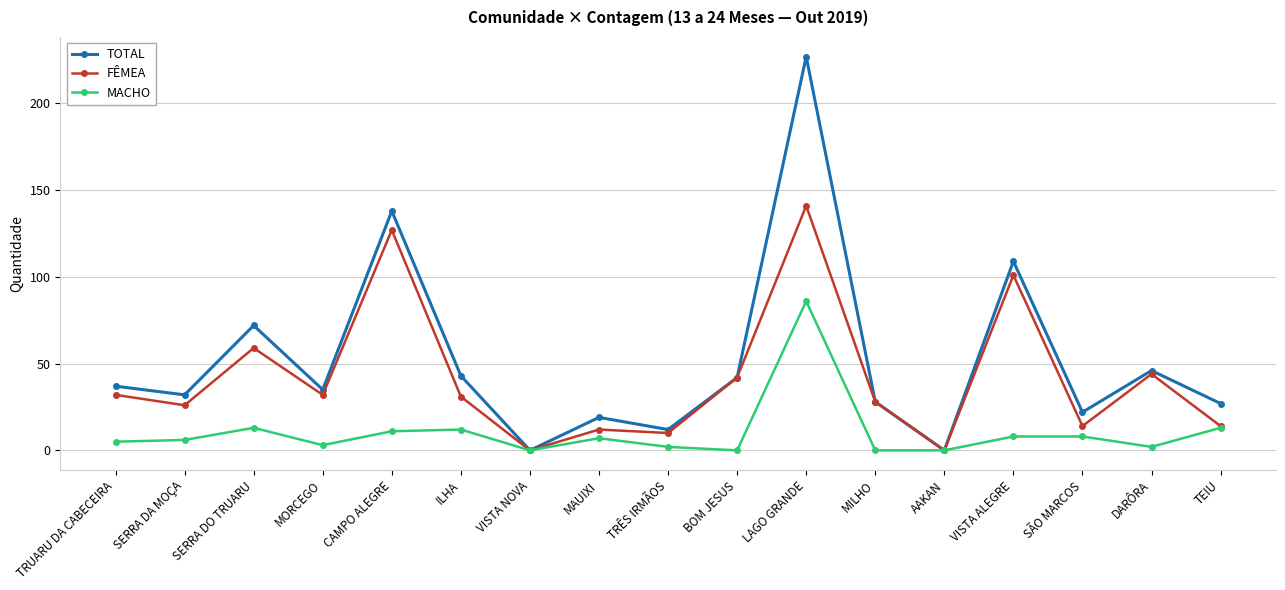

What is the highest value of the FÊMEA series?

141